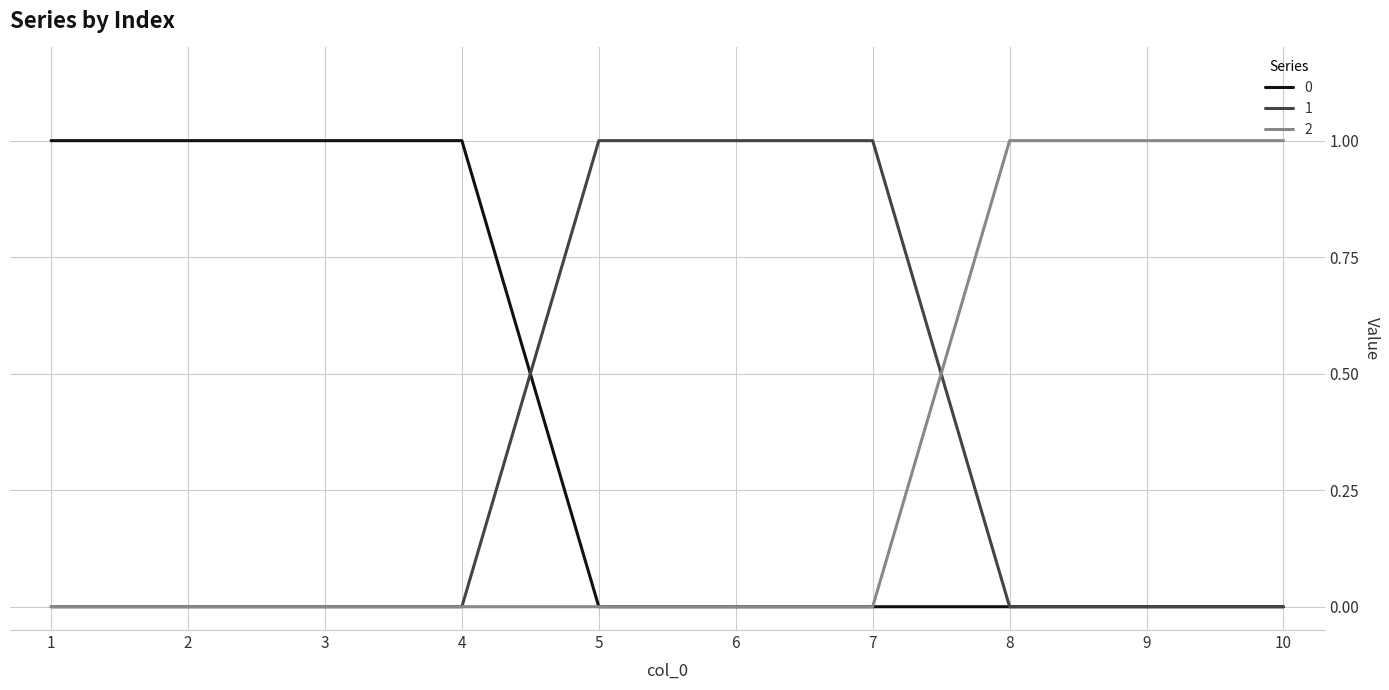

The value of 1 at 6 is 1. True or false?

True